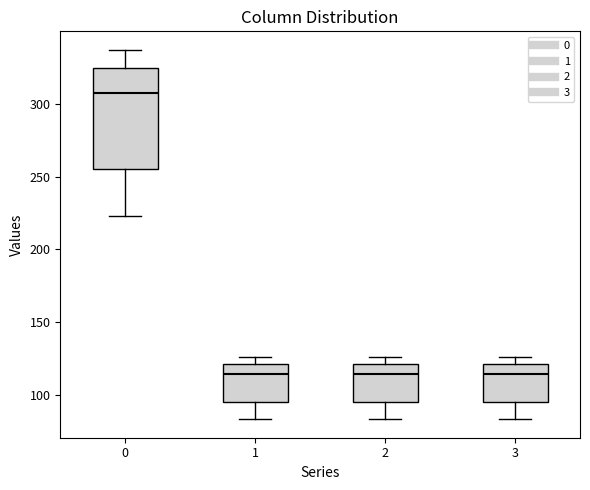

Where does the median line of the box at x = 2 sit on the y-axis? The values are not printed on the chart, so give them approximately, as read against the axis.

115